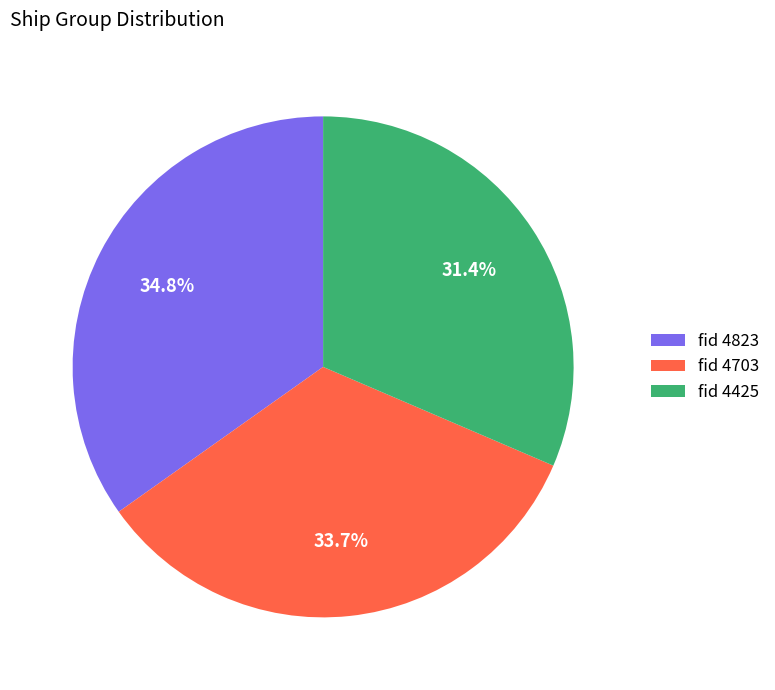

Is the sum of fid 4703 and fid 4425 greater than half?

Yes